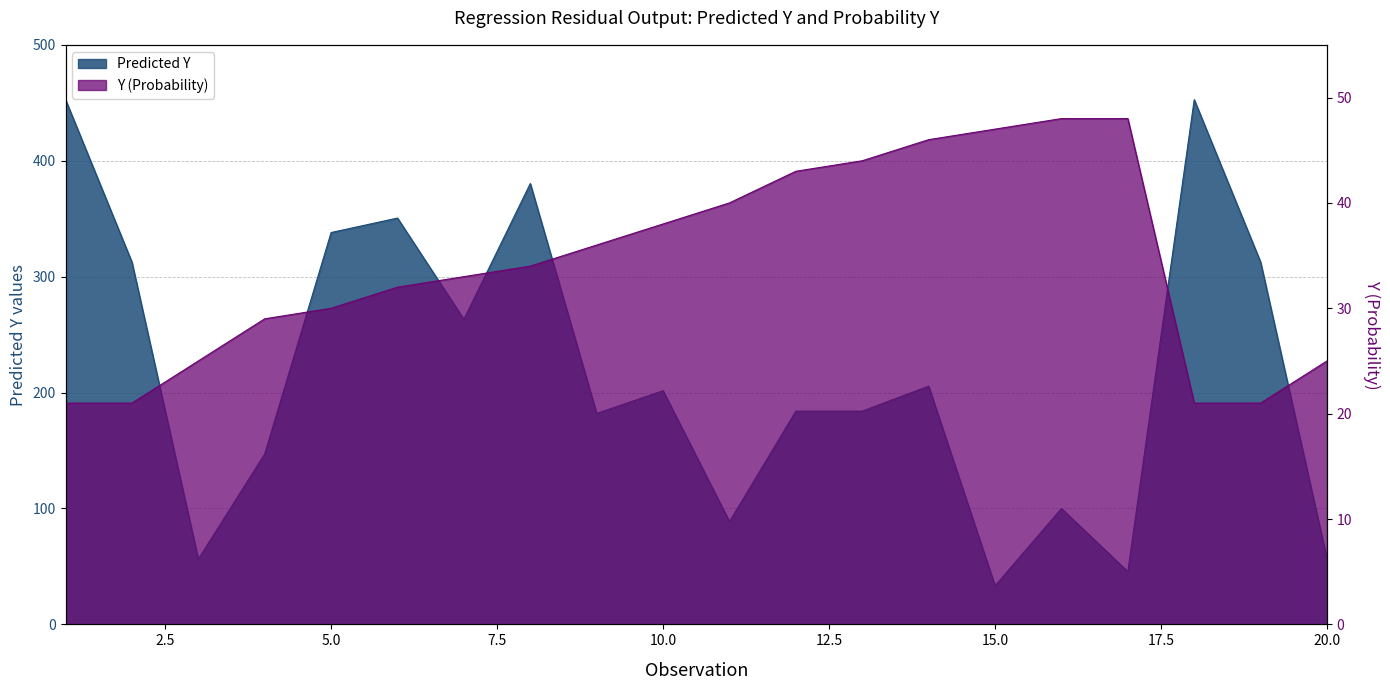

The value of Predicted Y at 12 is 39.6. True or false?

False